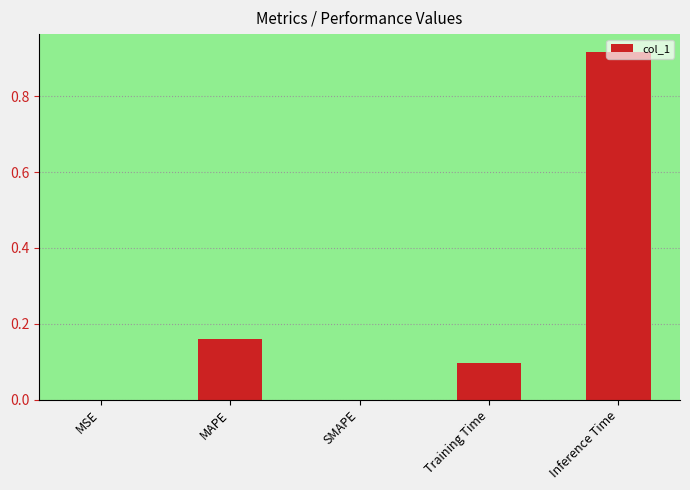

What is the sum of all values?

1.2